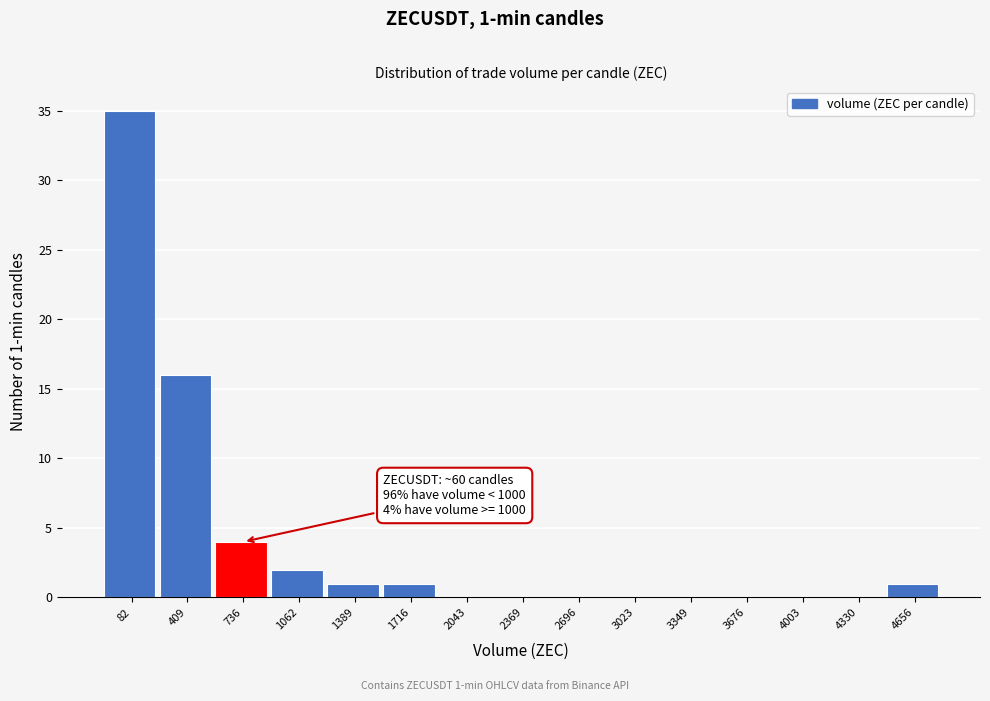

Reading right to left, extract all data points from this chart.

4656=1	4330=0	4003=0	3676=0	3349=0	3023=0	2696=0	2369=0	2043=0	1716=1	1389=1	1062=2	736=4	409=16	82=35